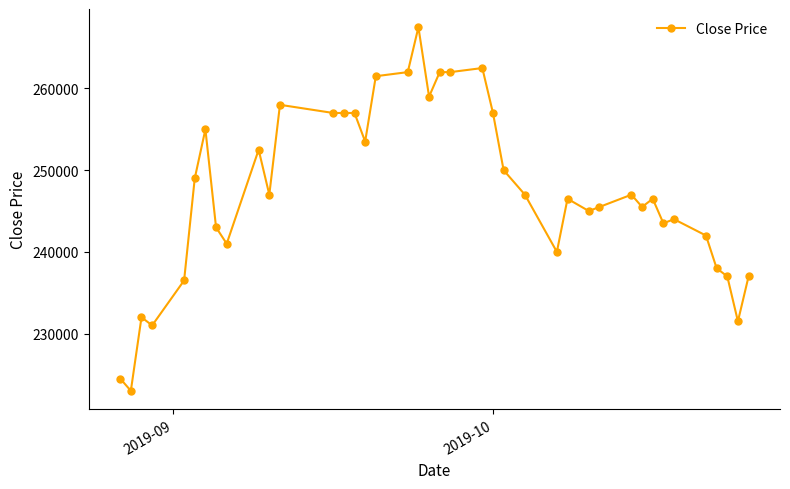

What is the sum of all values?

9896500